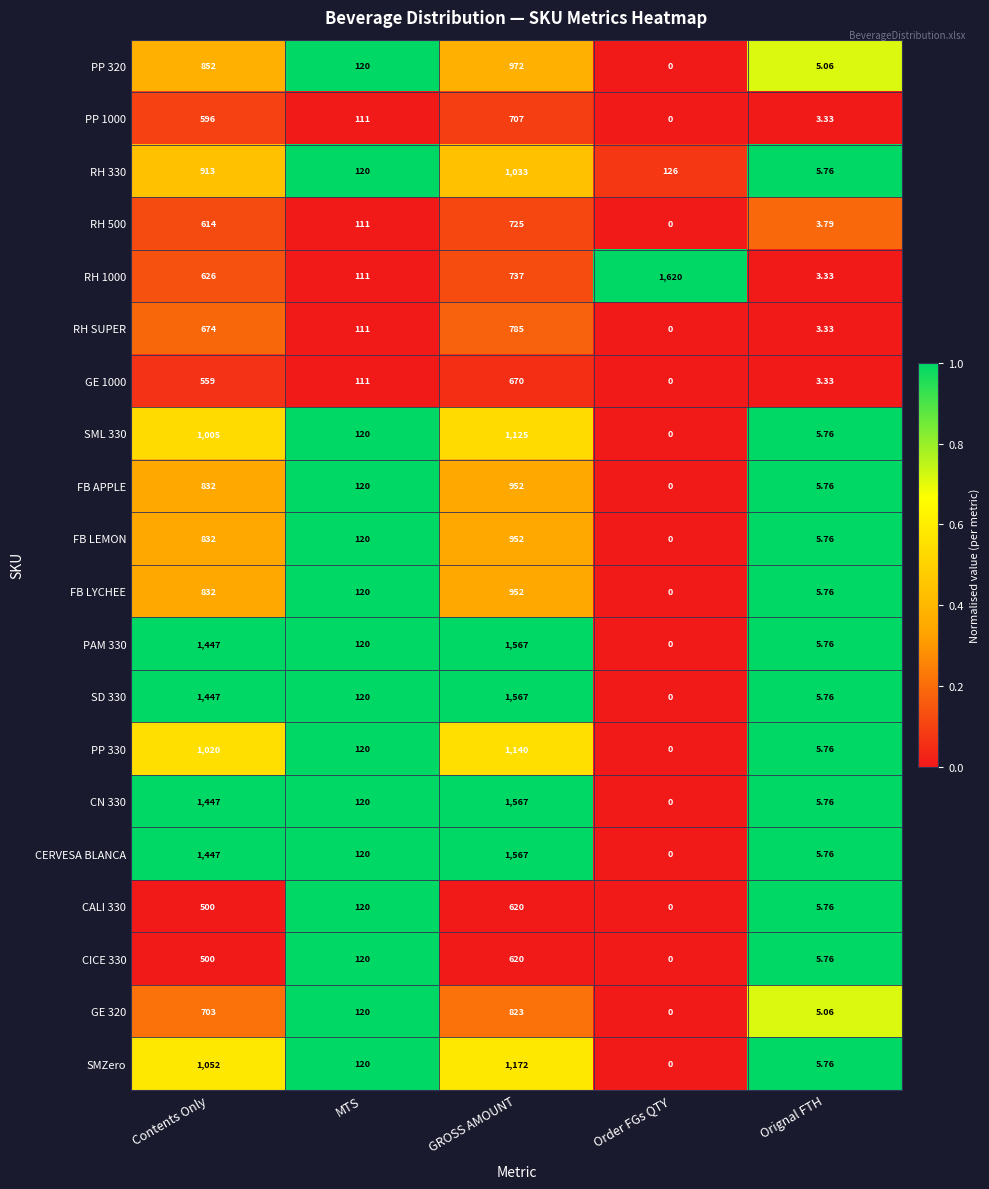

Where does the CICE 330 series first go above 120?

Contents Only